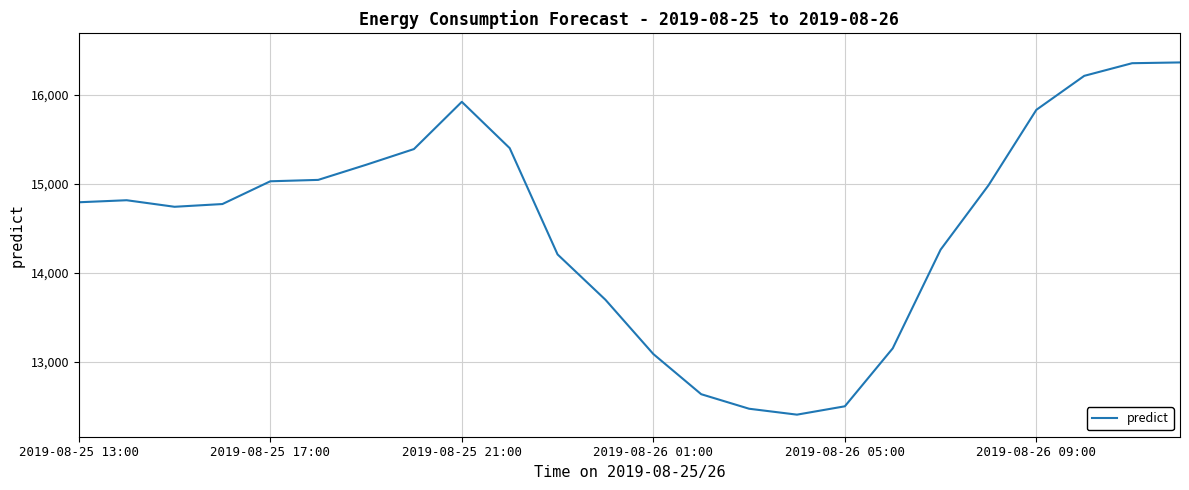

What is the smallest value displayed?

12407.1